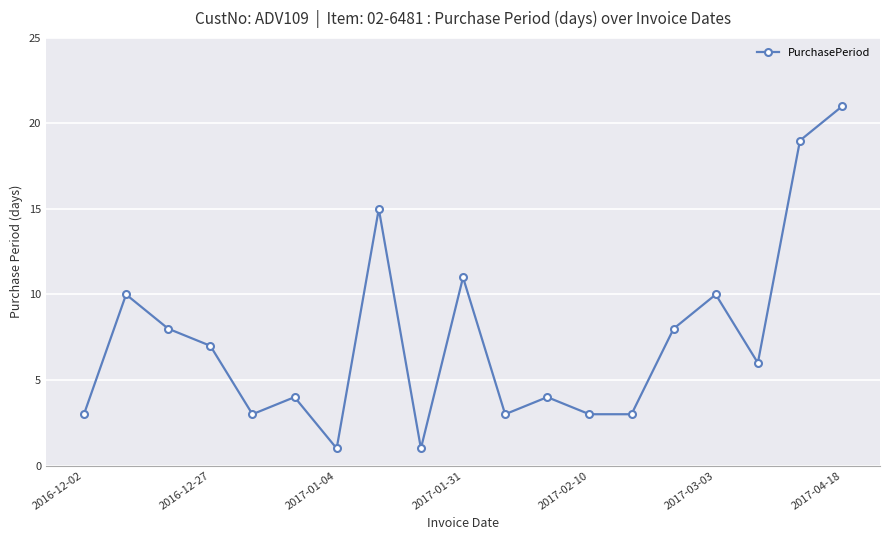

What is the value of the 18th point from the left?

19